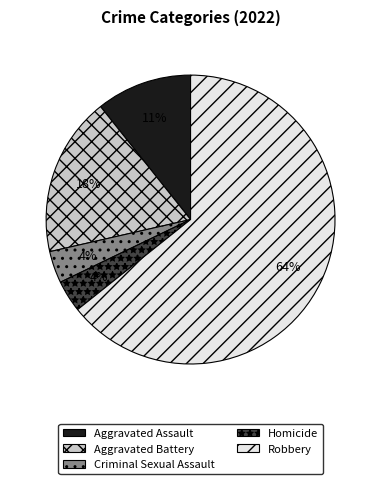

The Homicide slice represents 12% of the pie. True or false?

False